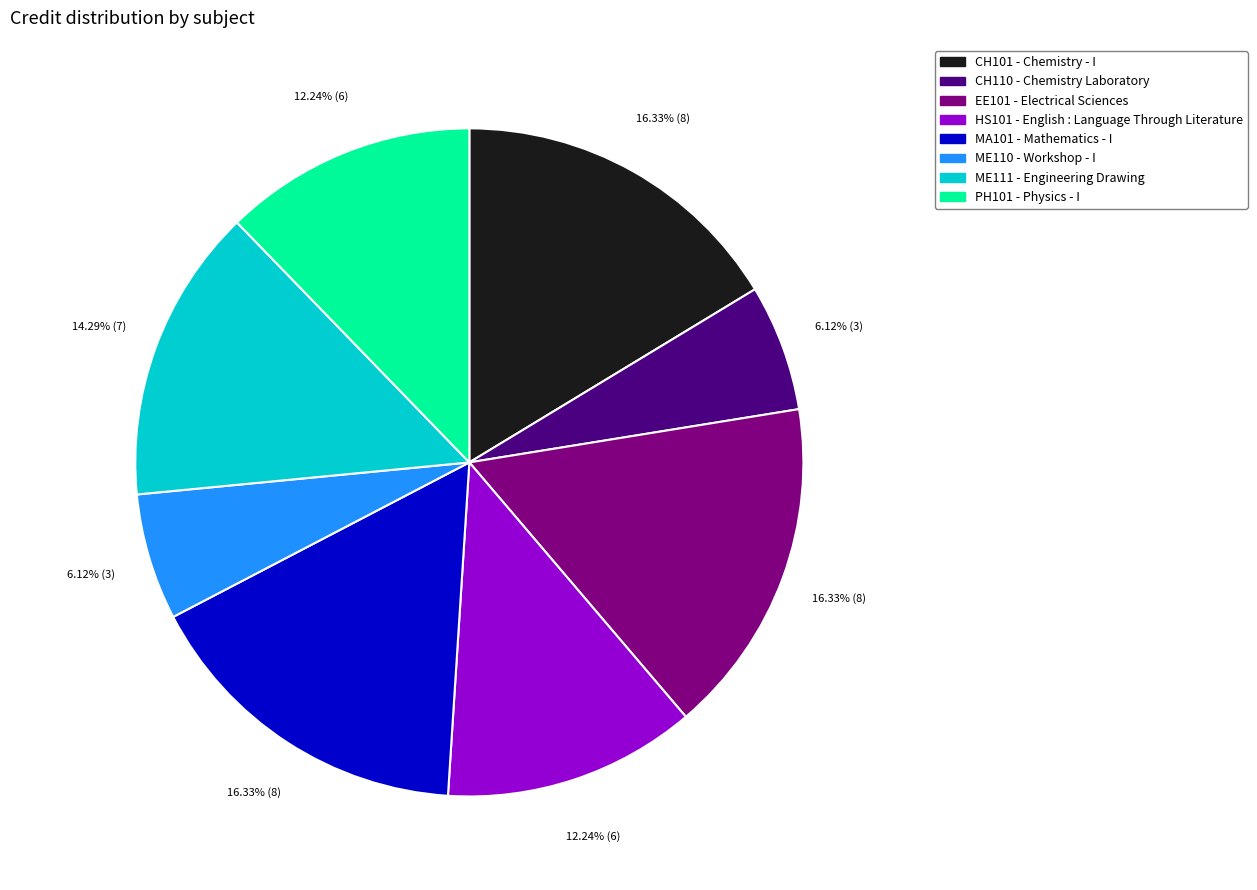

Is there any slice that represents more than half of the pie?

No